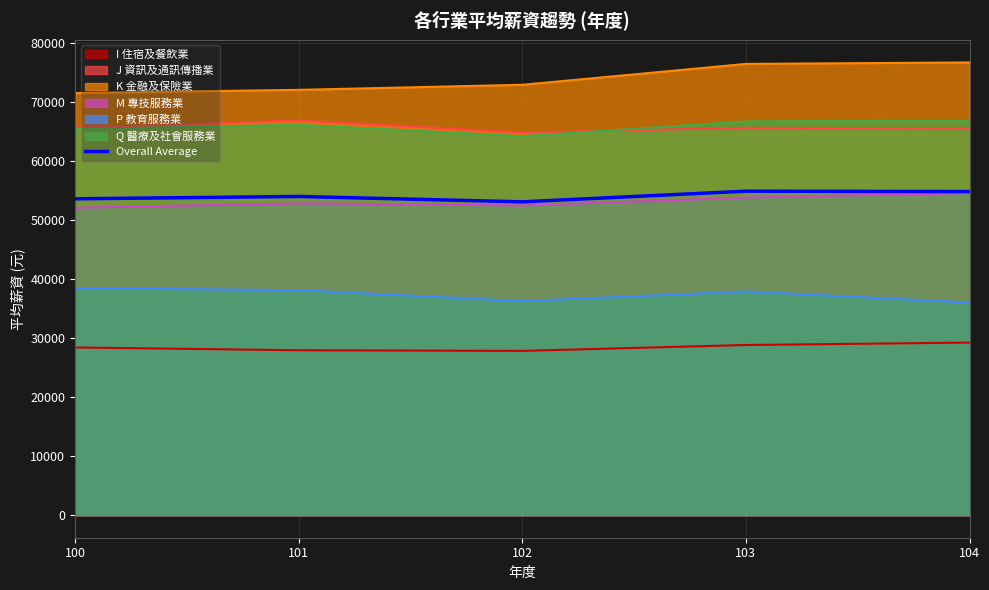

What is the difference between the highest and lowest values at 100?

43093.0